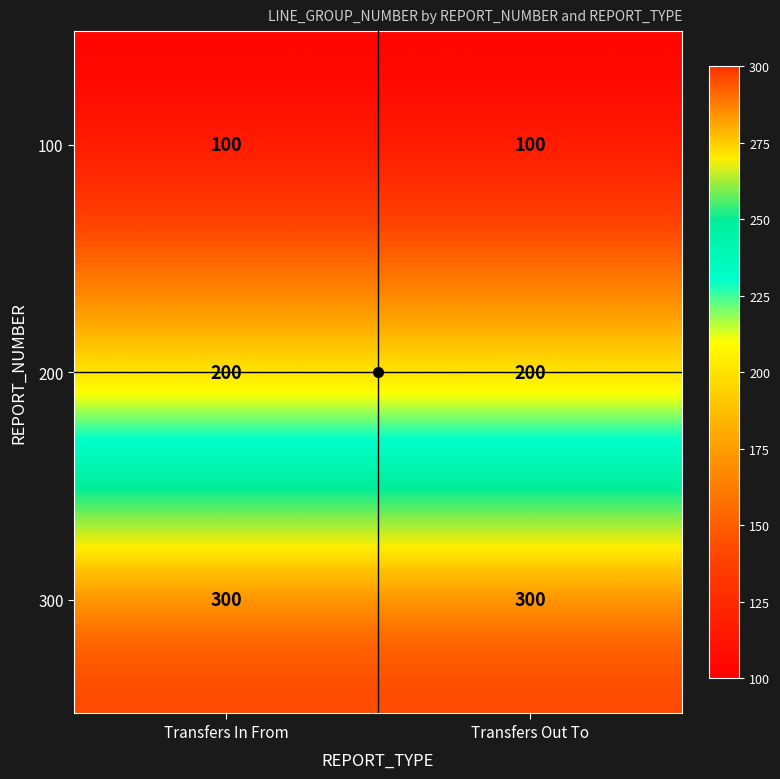

The value of 100 at Transfers In From is 100. True or false?

True